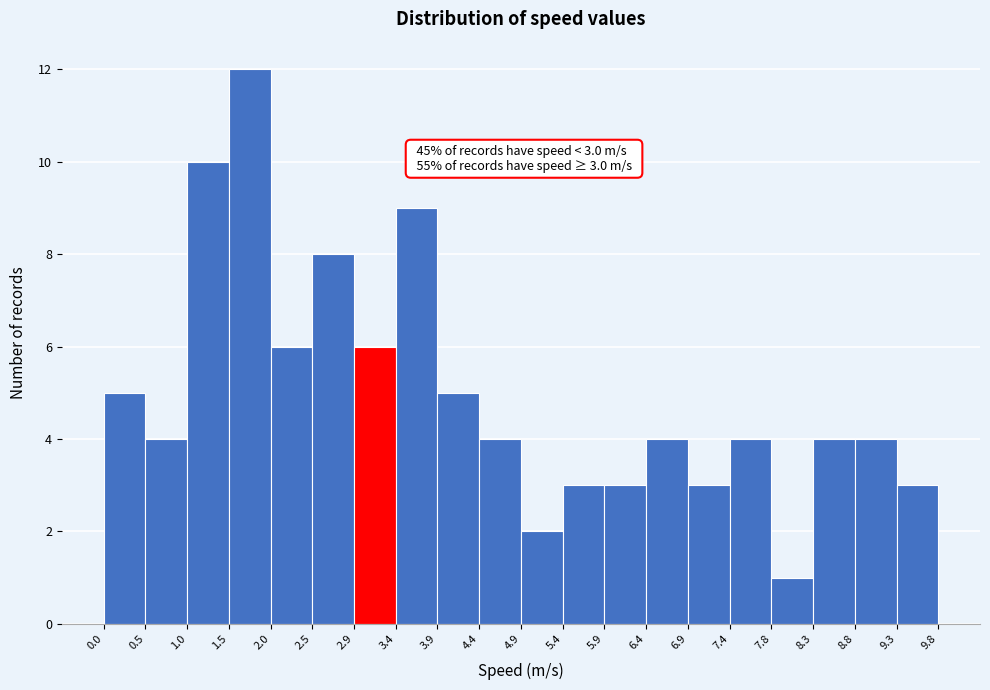

Over which range of the x-axis is the bar tallest?

1.5 to 2.0